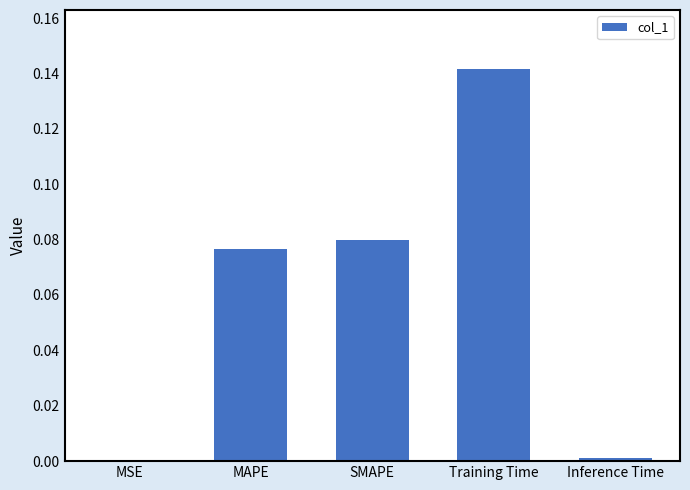

The value at Training Time is 0.2. True or false?

False